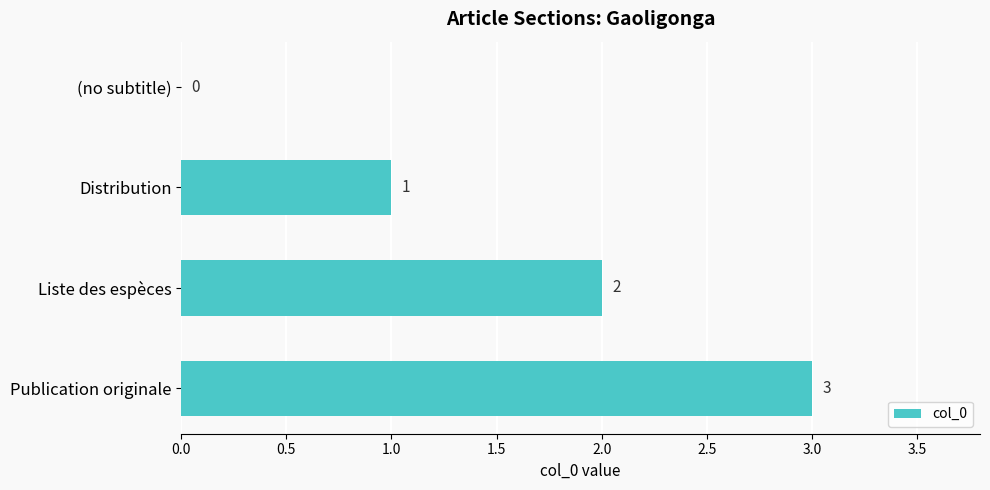

Which category has the highest value across all series?

Publication originale